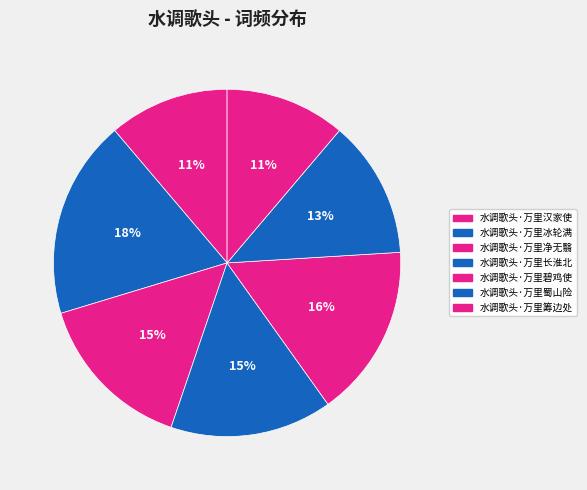

Count the number of slices in the pie.

7